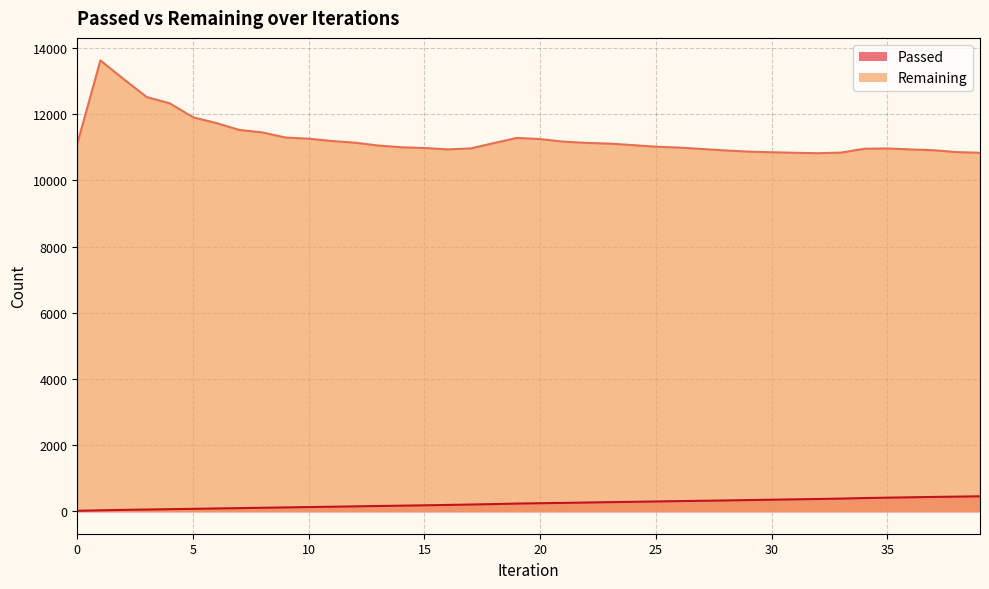

List the labels in order of Passed value, largest first.

39, 38, 37, 36, 35, 34, 33, 32, 31, 30, 29, 28, 27, 26, 25, 24, 23, 22, 21, 20, 19, 18, 17, 16, 15, 14, 13, 12, 11, 10, 9, 8, 7, 6, 5, 4, 3, 2, 1, 0